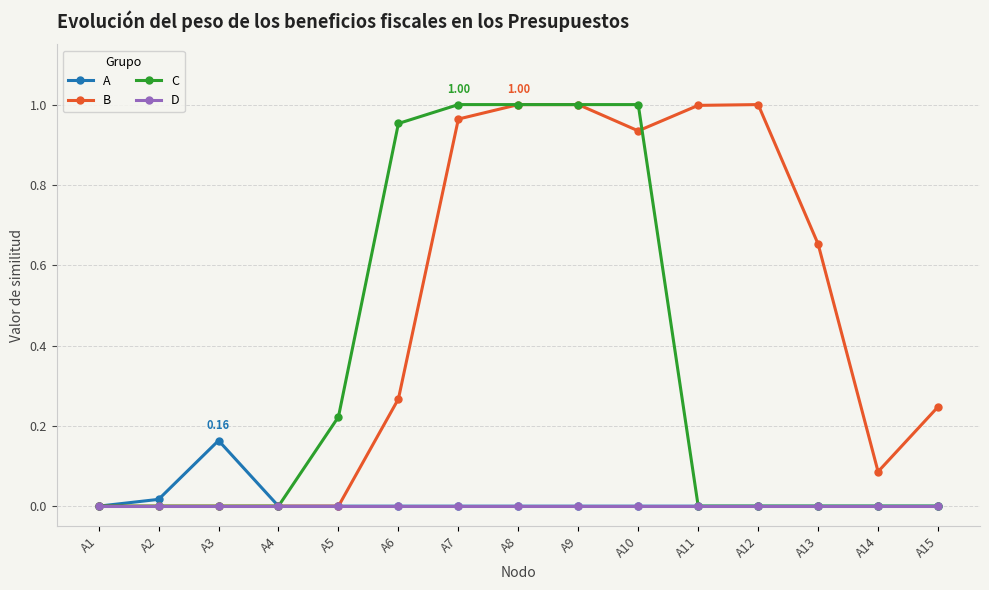

Does the chart have visible grid lines?

Yes